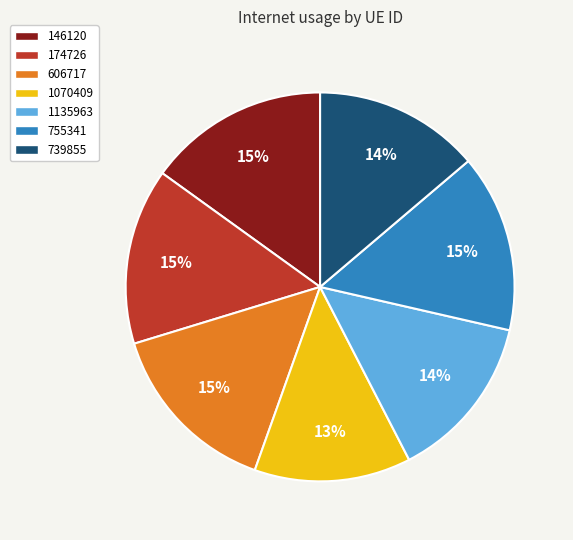

How many slices are in this pie chart?

7